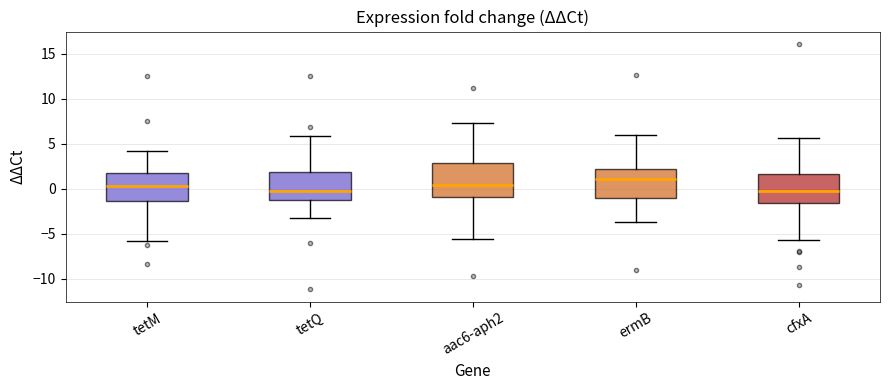

Which box's median line is the highest?

ermB